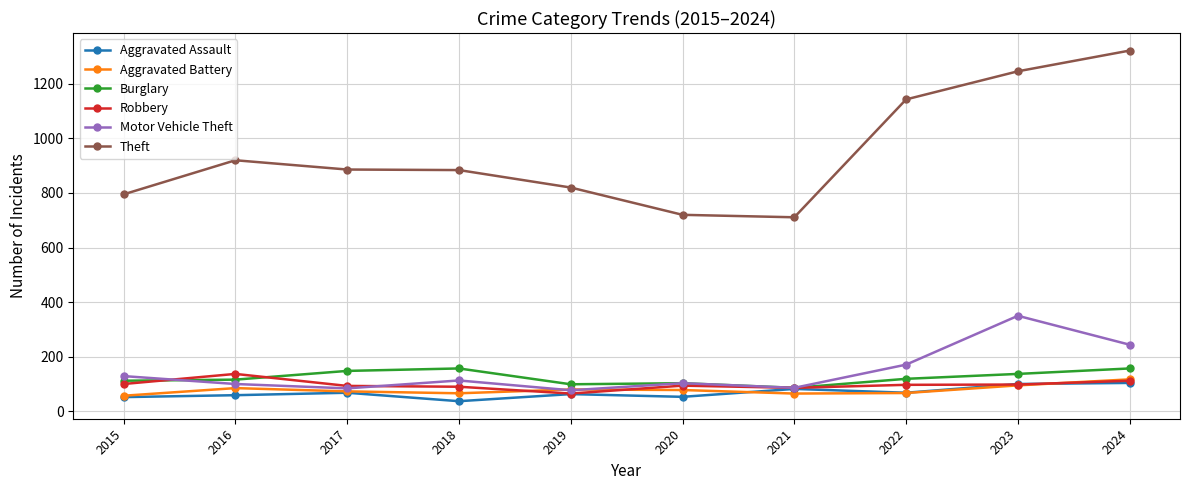

What is the difference between the highest and lowest values at 2015?

743